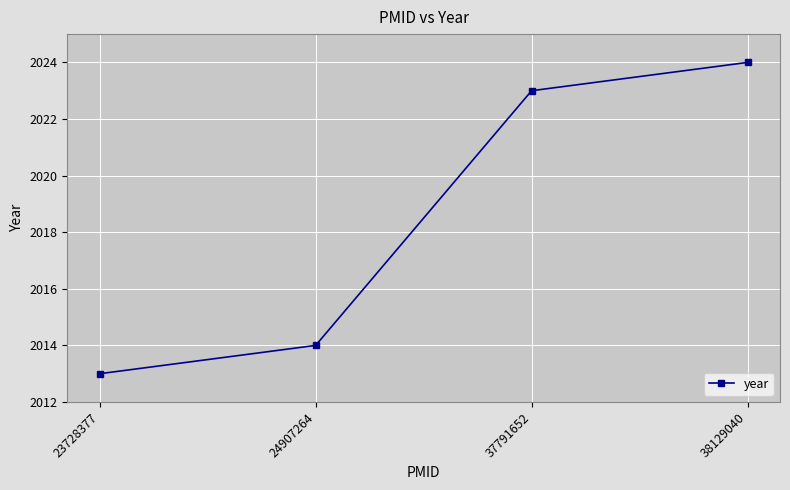

What is the ratio of the value at 38129040 to the value at 37791652?

1.0